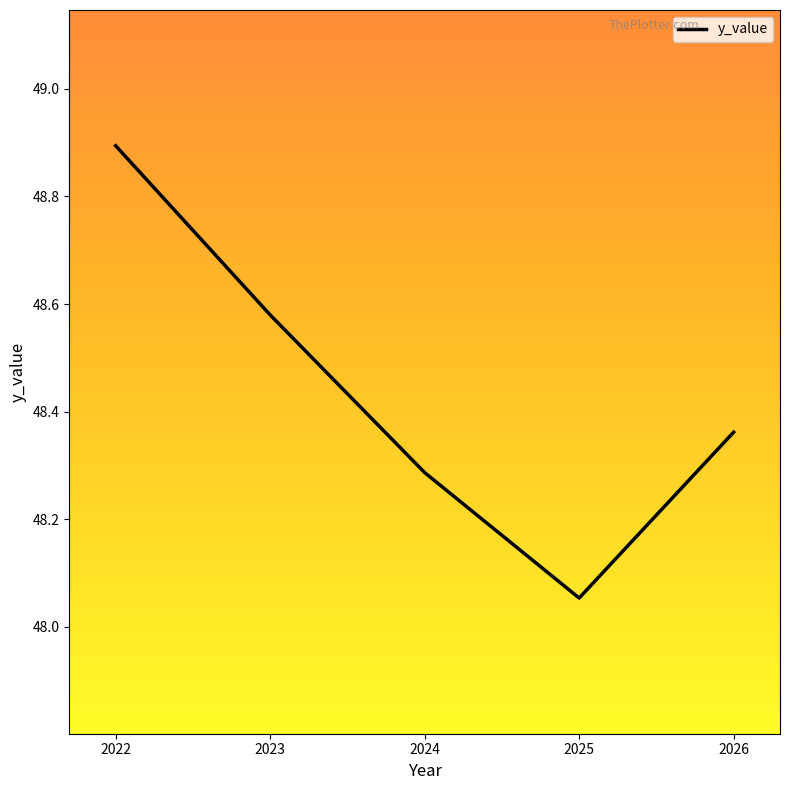

Which category has the highest value across all series?

2022